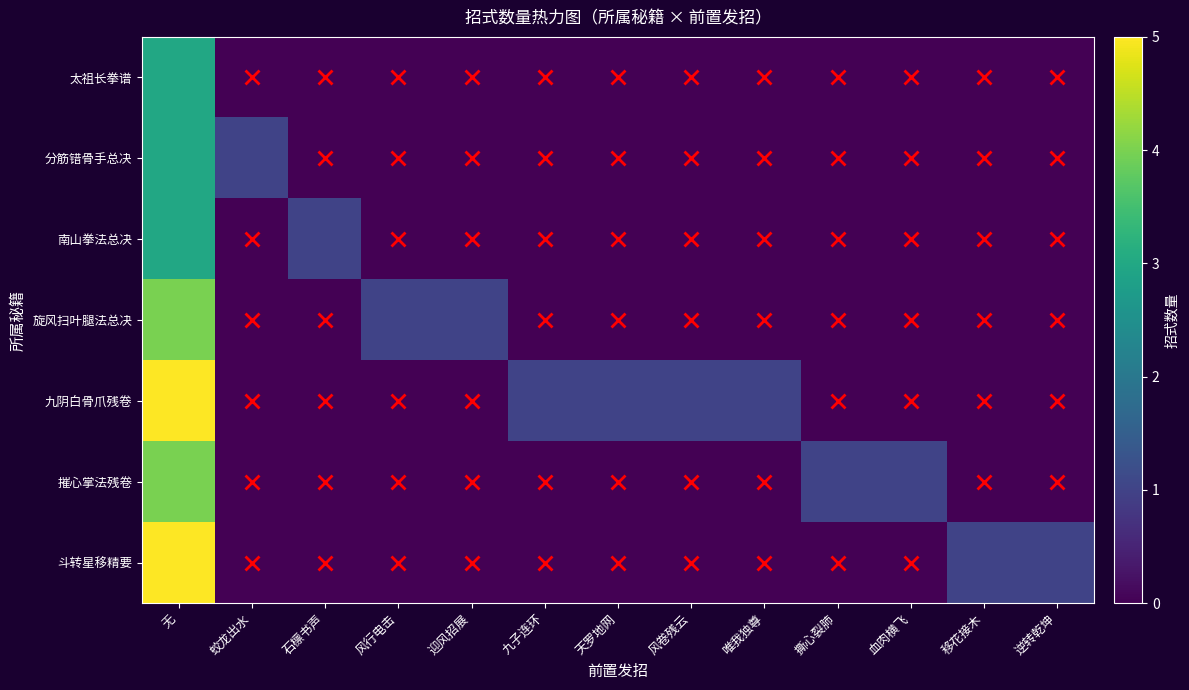

What is the greatest value displayed?

5